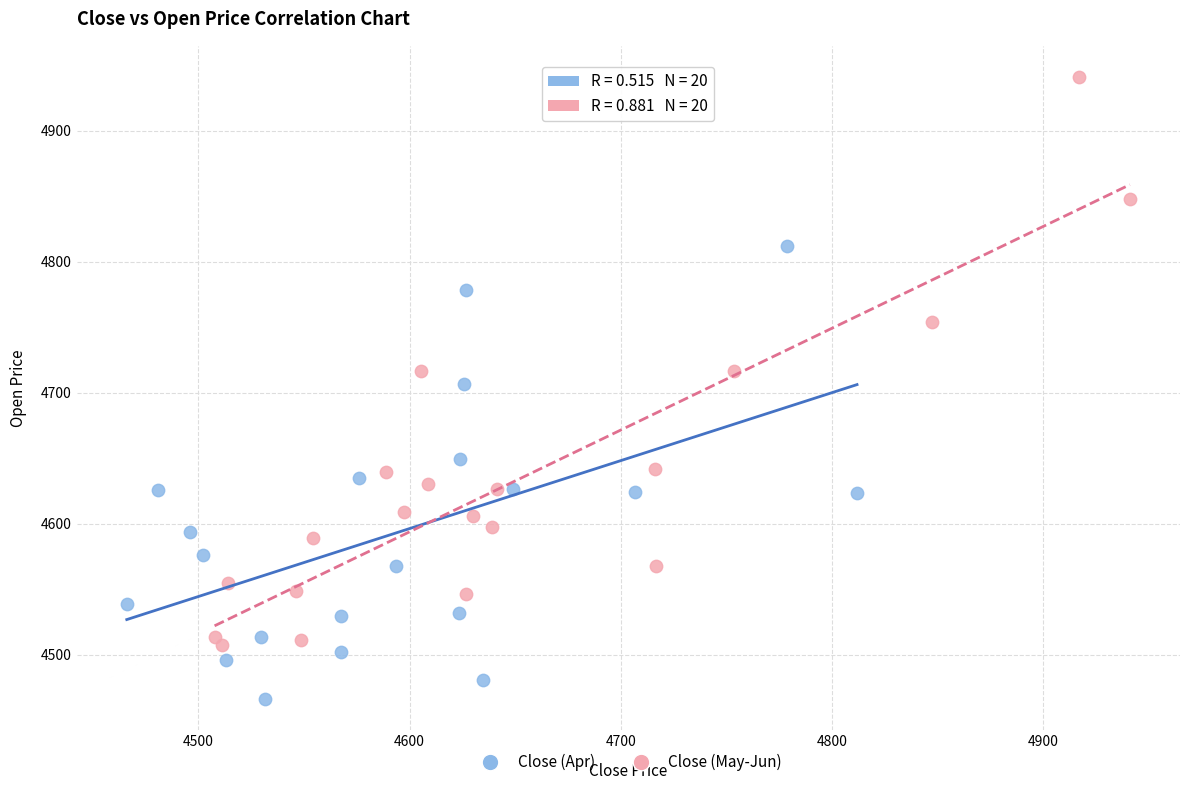

Which series has the widest spread of Y values?

Close (May-Jun)